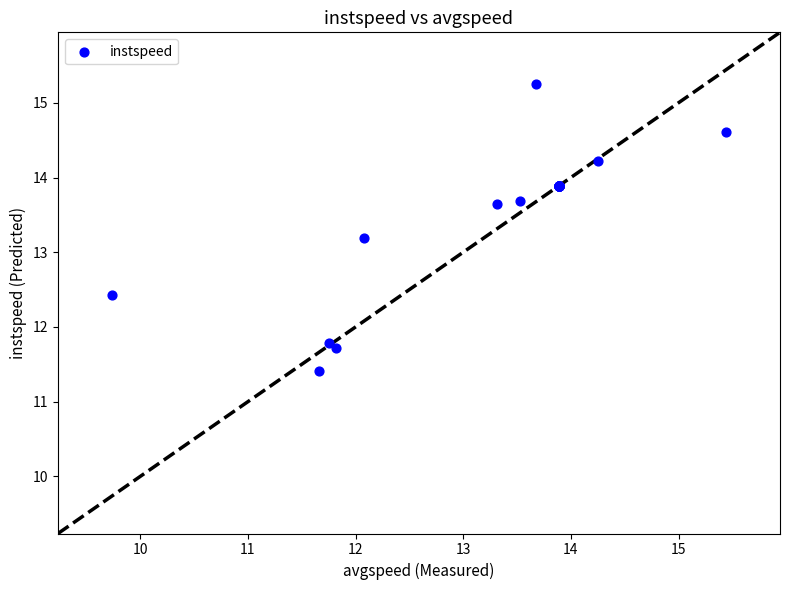

What Y value in the scatter plot is closest to 13?

13.2